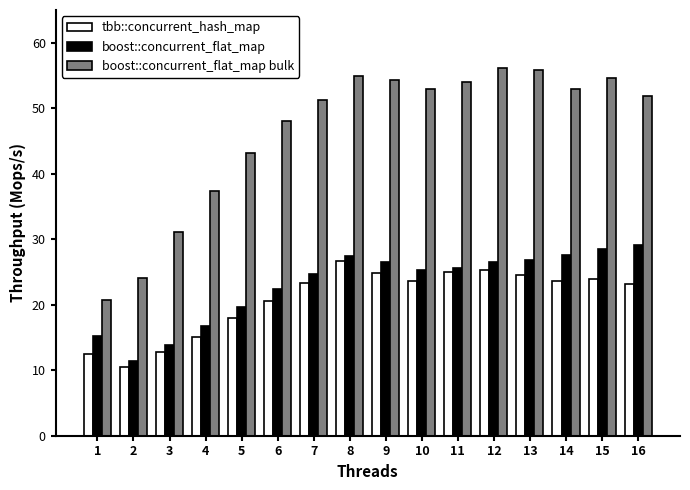

Which series changed the most between 1 and 9?

boost::concurrent_flat_map bulk